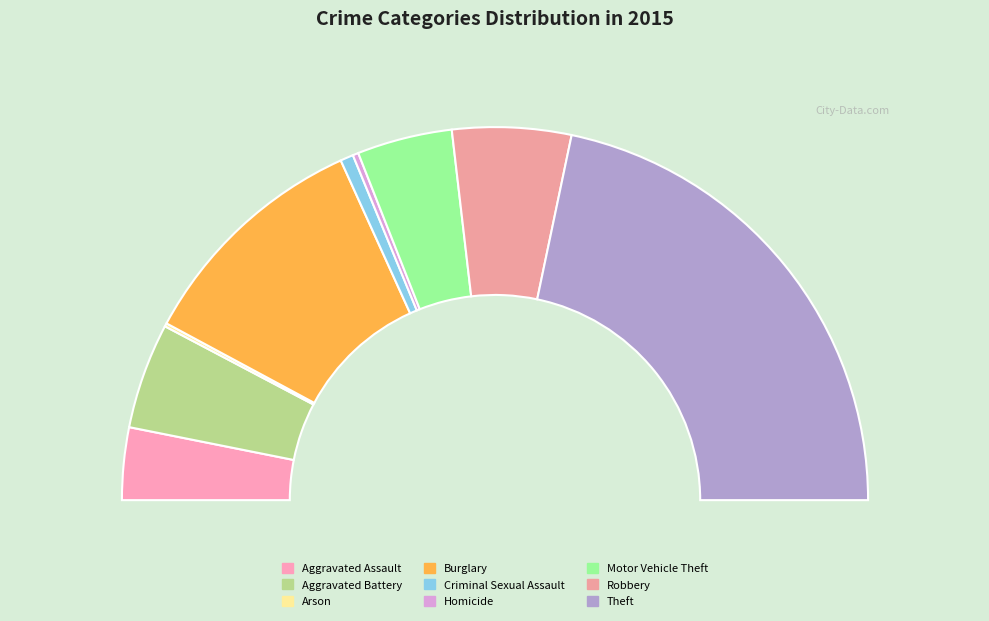

Is it true that Robbery is 4% of the pie?

False